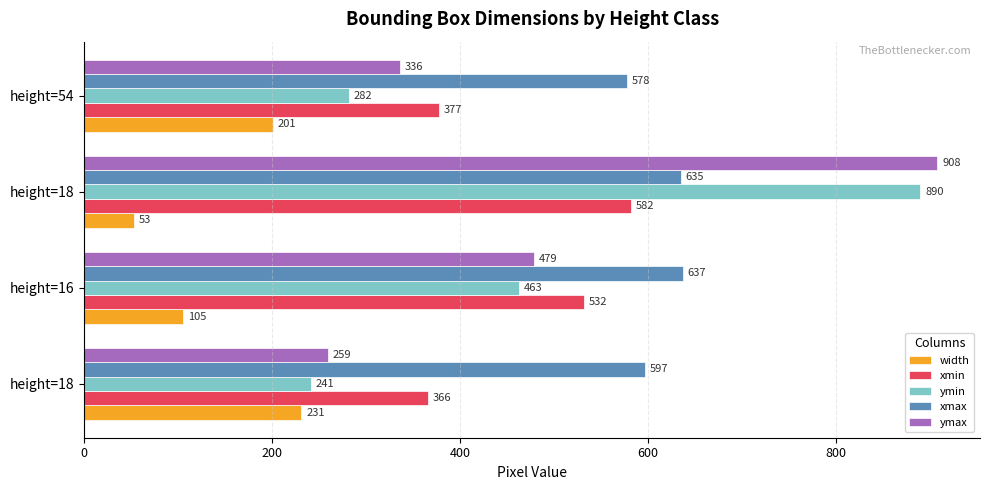

Reading right to left, transcribe all the data shown in this chart.

width: 201	53	105	231
xmin: 377	582	532	366
ymin: 282	890	463	241
xmax: 578	635	637	597
ymax: 336	908	479	259